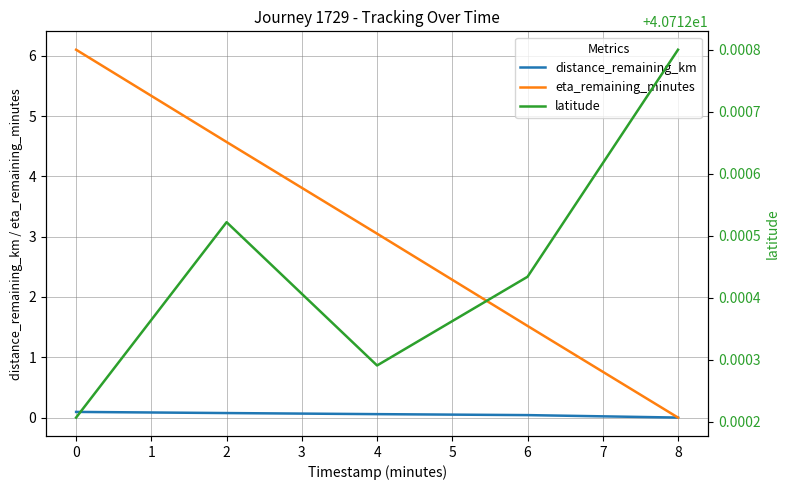

The value of eta_remaining_minutes at 0 is 1.6. True or false?

False